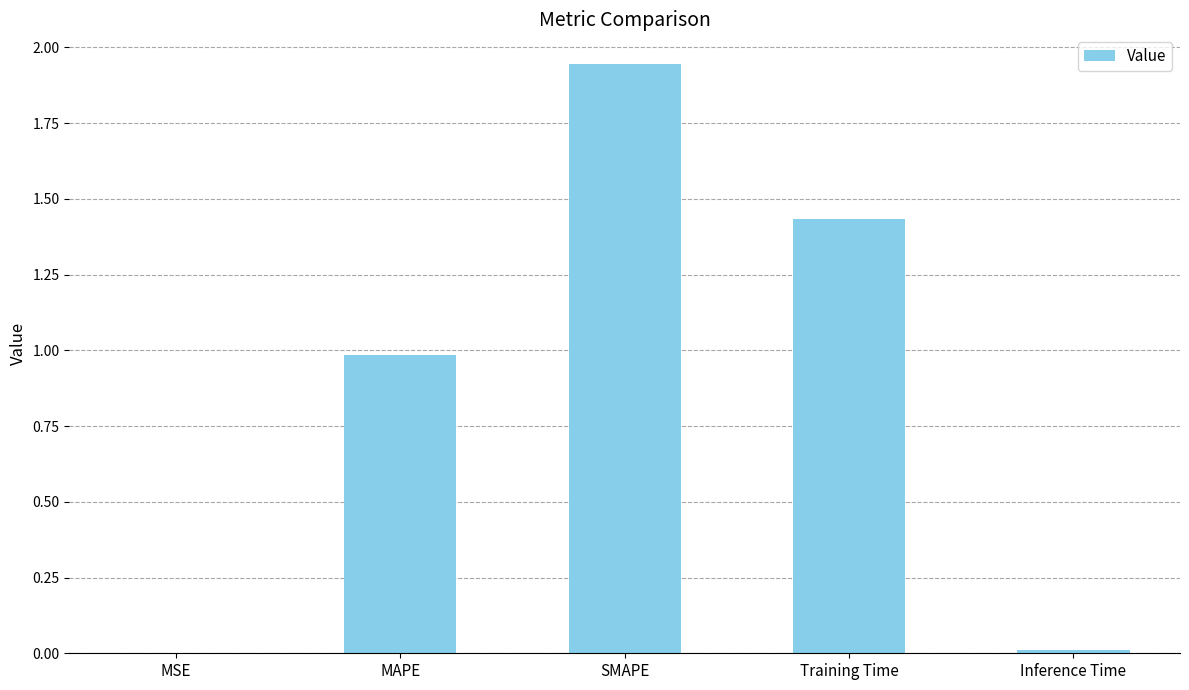

Is it true that the value at MSE is 0.0?

True